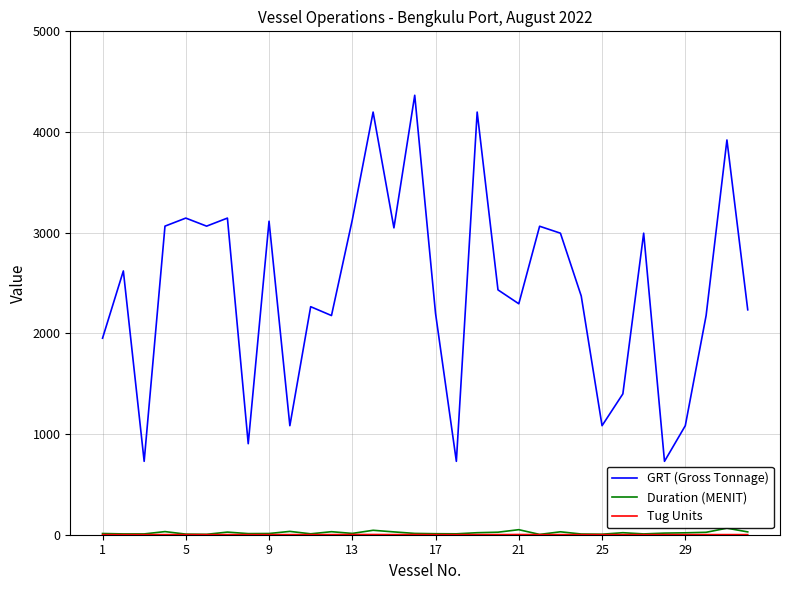

How many interior local peaks does the Duration (MENIT) series have?

9